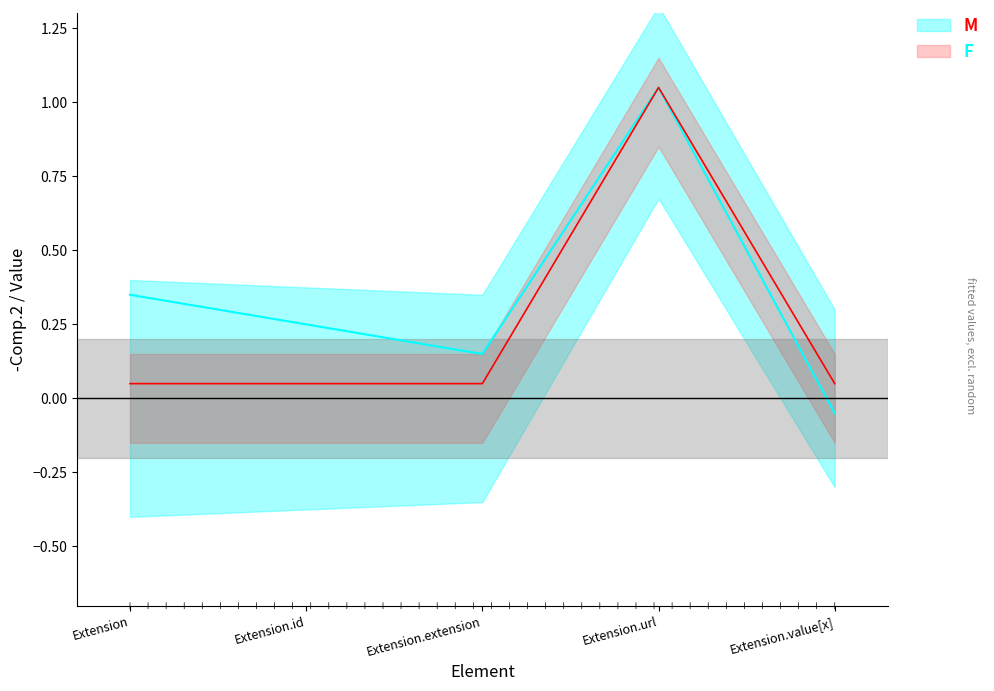

The value at Extension is 0.0. True or false?

False